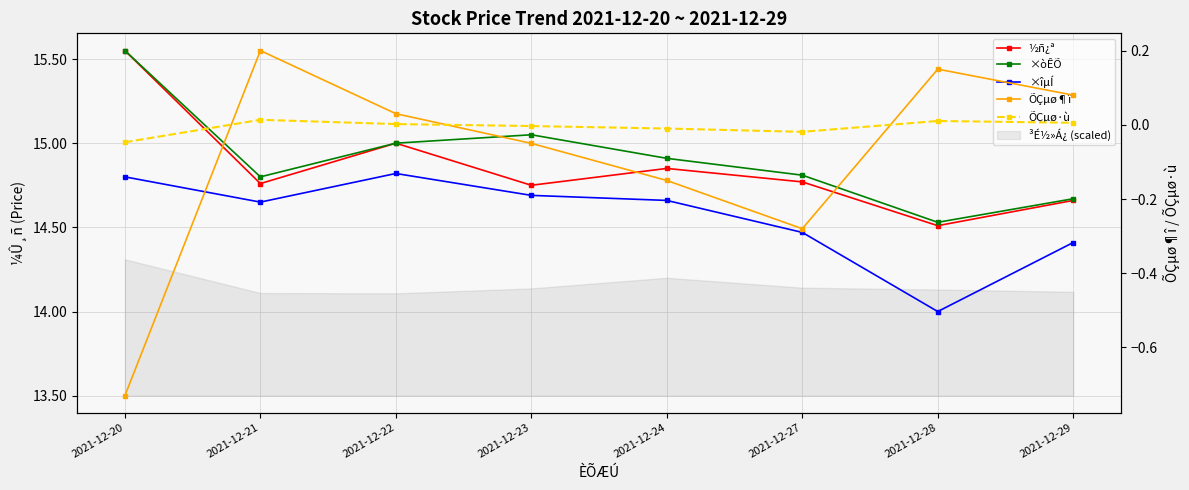

How many ½ñ¿ª values are between 14 and 15?

7